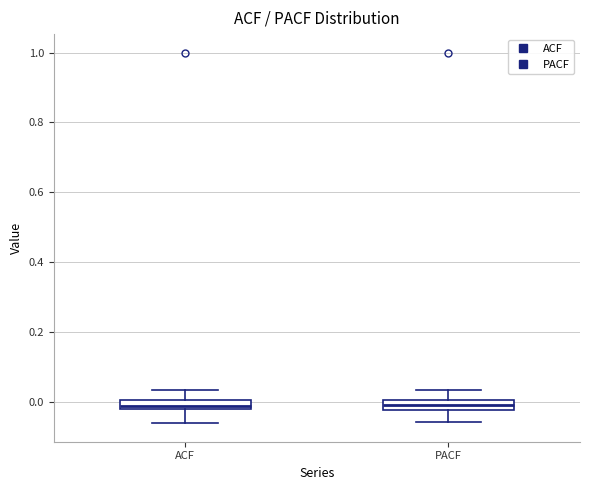

Where is the lower edge of the box for PACF on the y-axis? The values are not printed on the chart, so give them approximately, as read against the axis.

-0.02